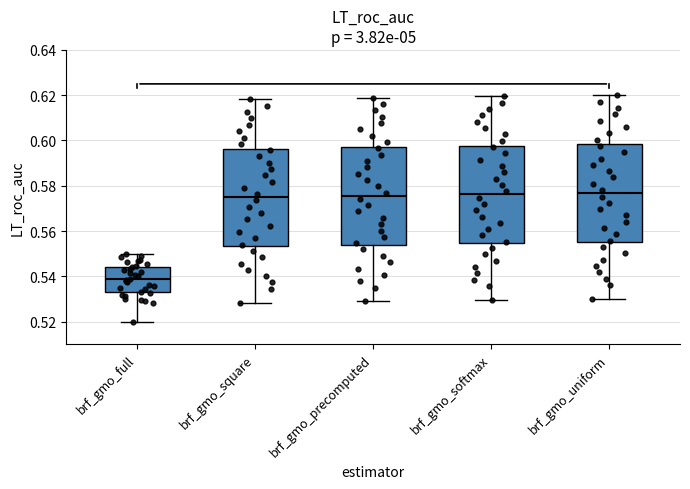

Where does the upper whisker of the box for brf_gmo_square end on the y-axis? The values are not printed on the chart, so give them approximately, as read against the axis.

0.618